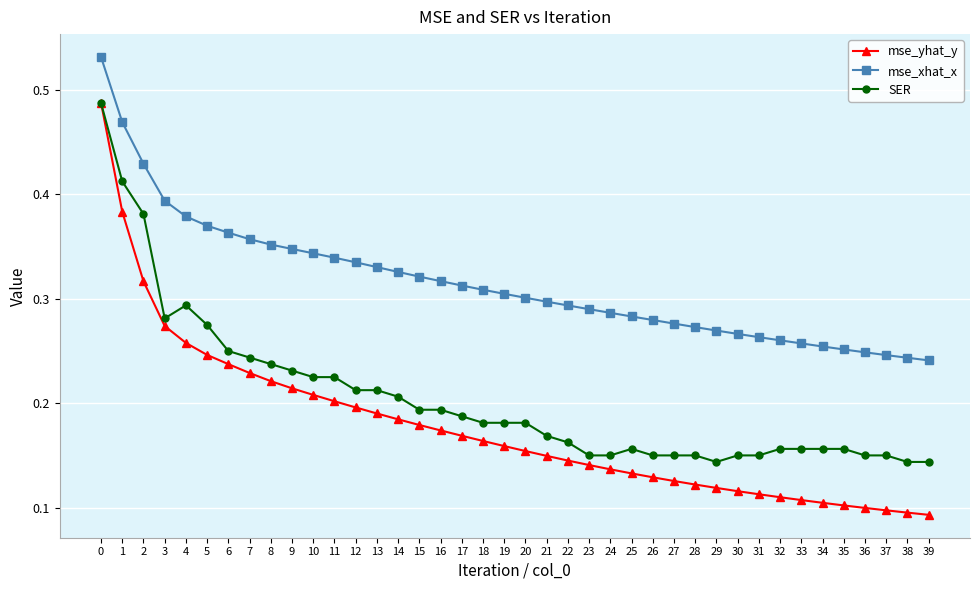

How many lines are shown in the chart?

3